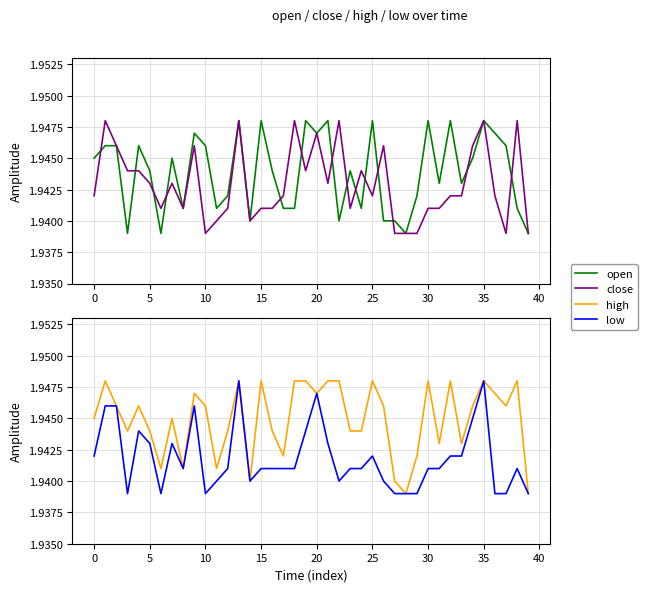

Is it true that high equals 1.9 at 0?

True